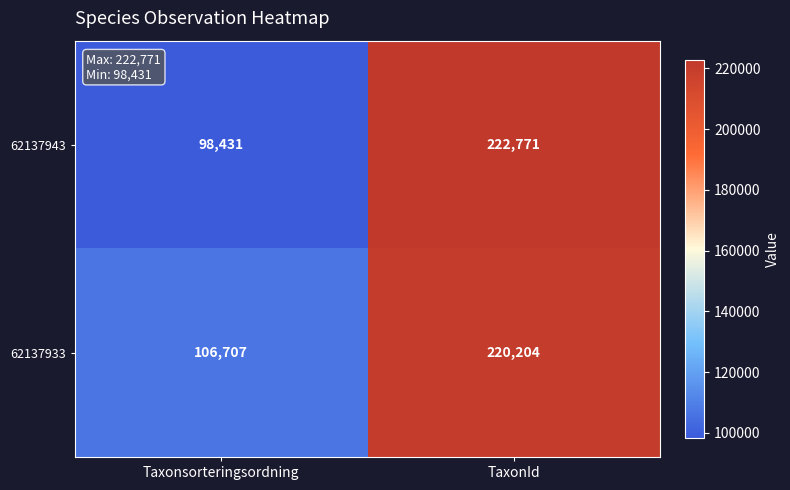

Rank the series by their average value, from highest to lowest.

62137933, 62137943